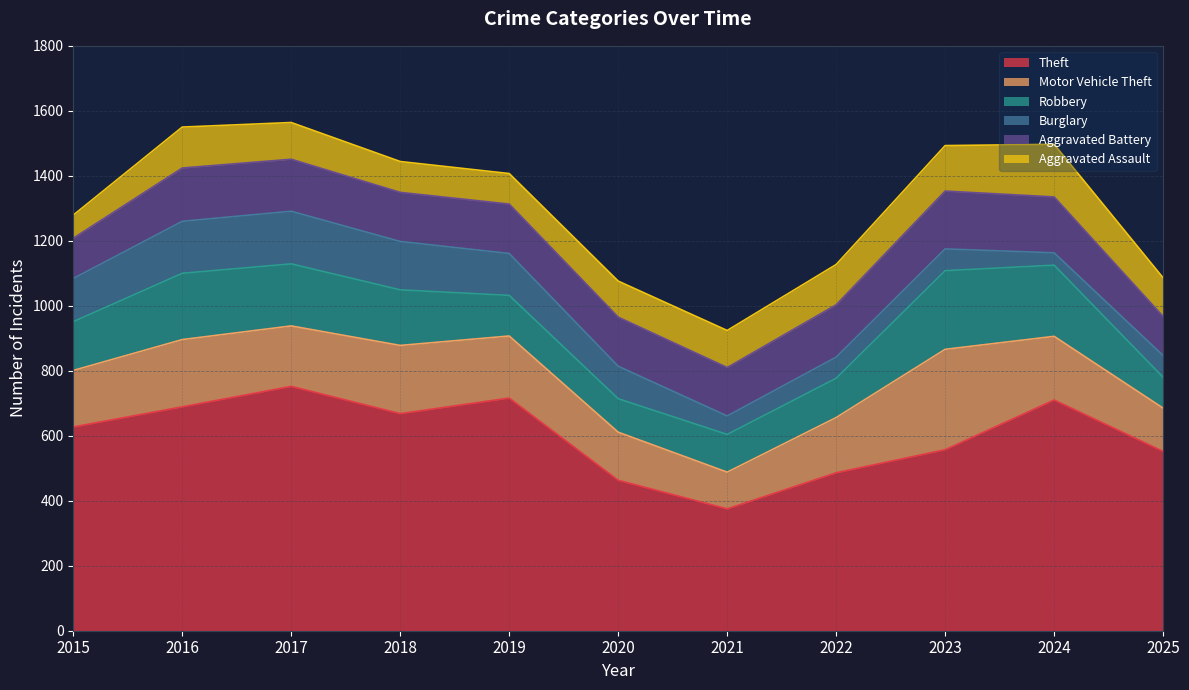

In Aggravated Assault, how many points are higher than both neighbors (excluding endpoints)?

2